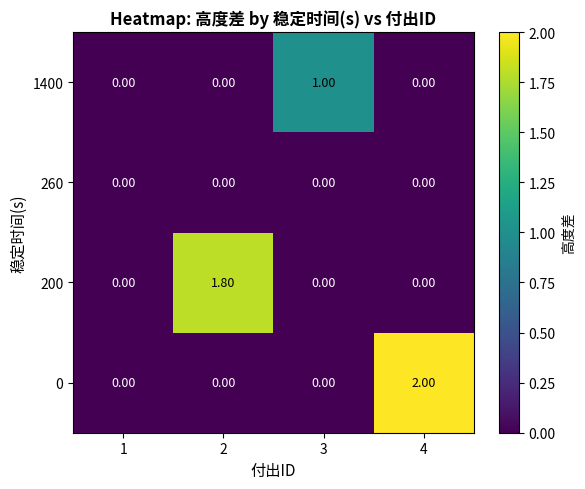

What is the difference between the maximum and minimum values in the 0 series?

2.0